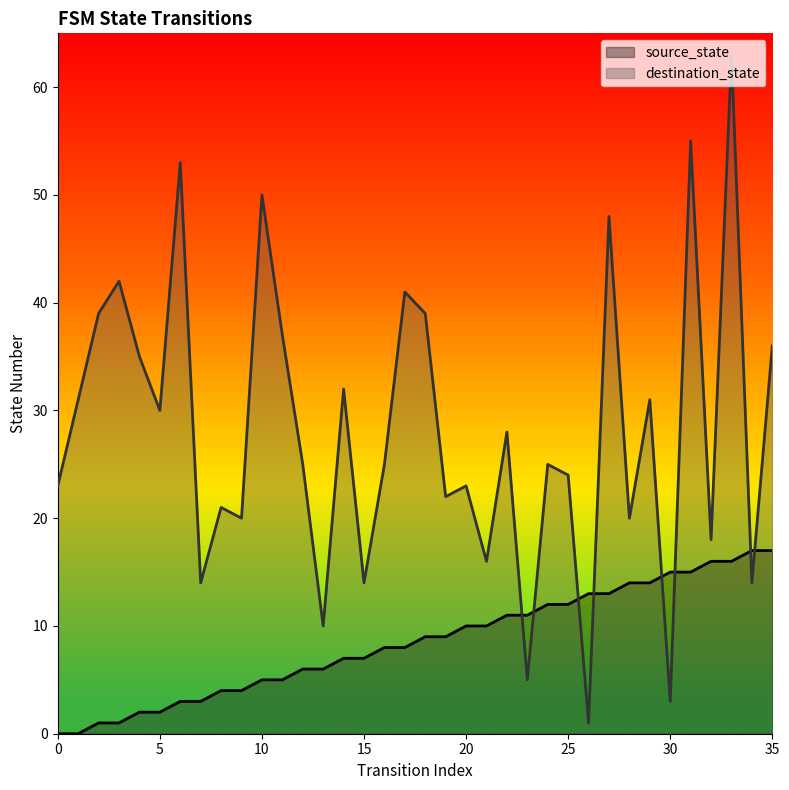

List the series in order of their peak value, lowest first.

source_state, destination_state